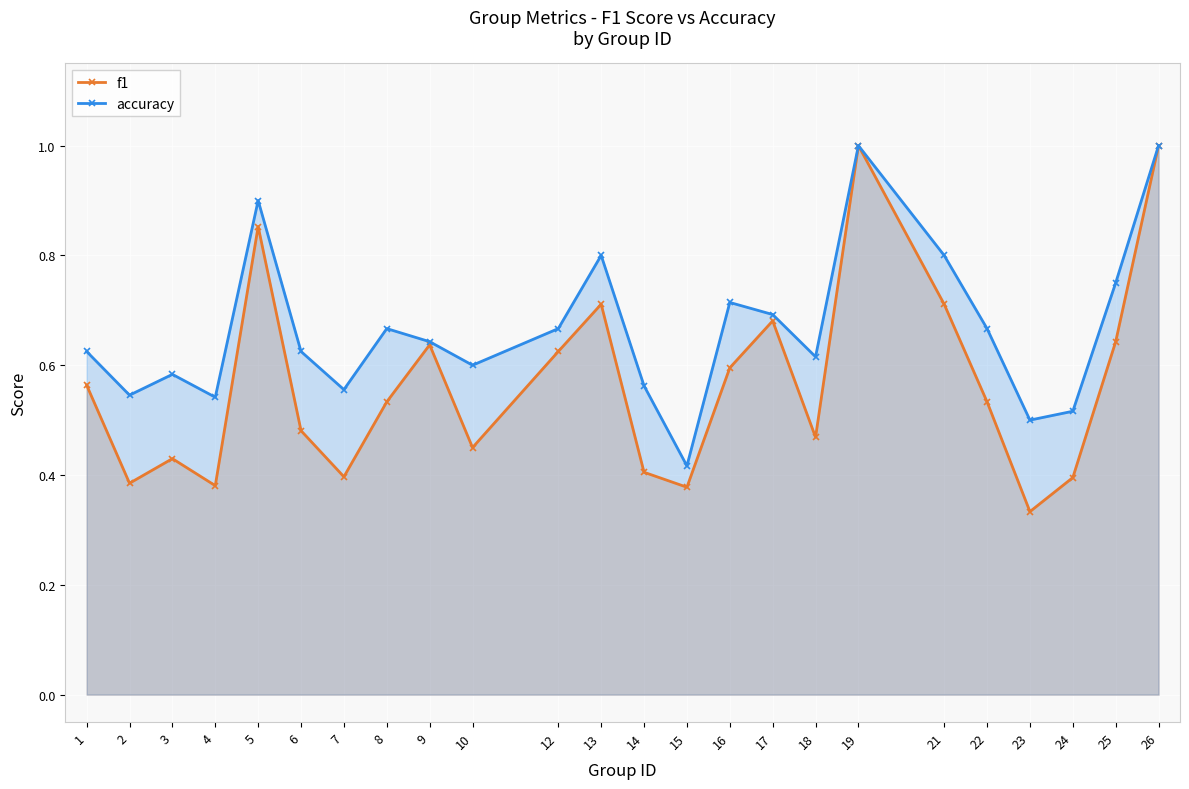

How many f1 values are between 0 and 1?

24